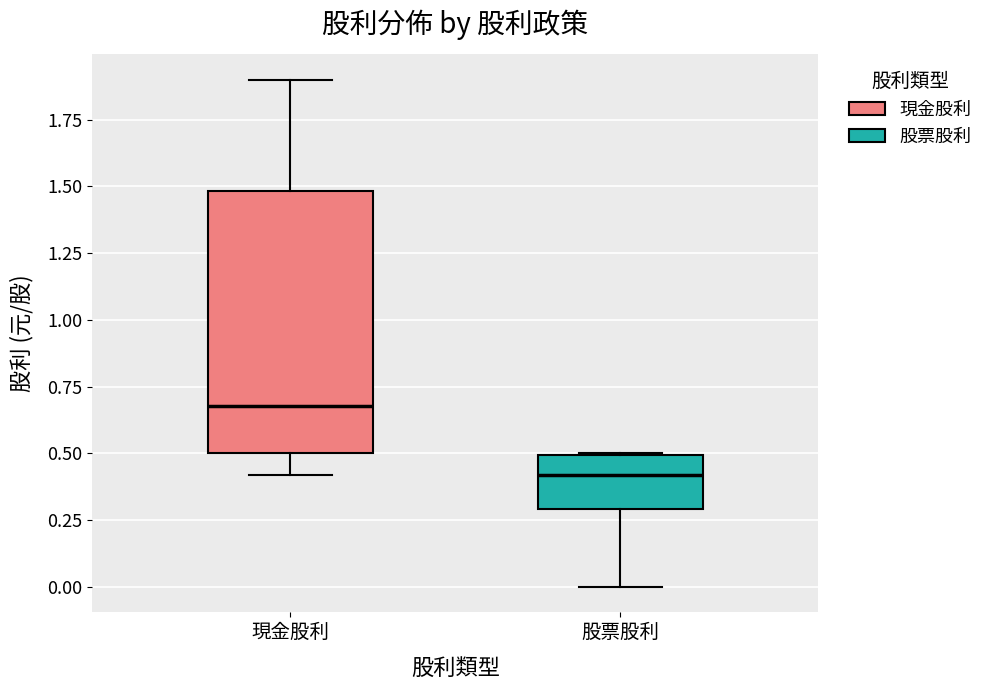

Which box has the highest median line?

現金股利